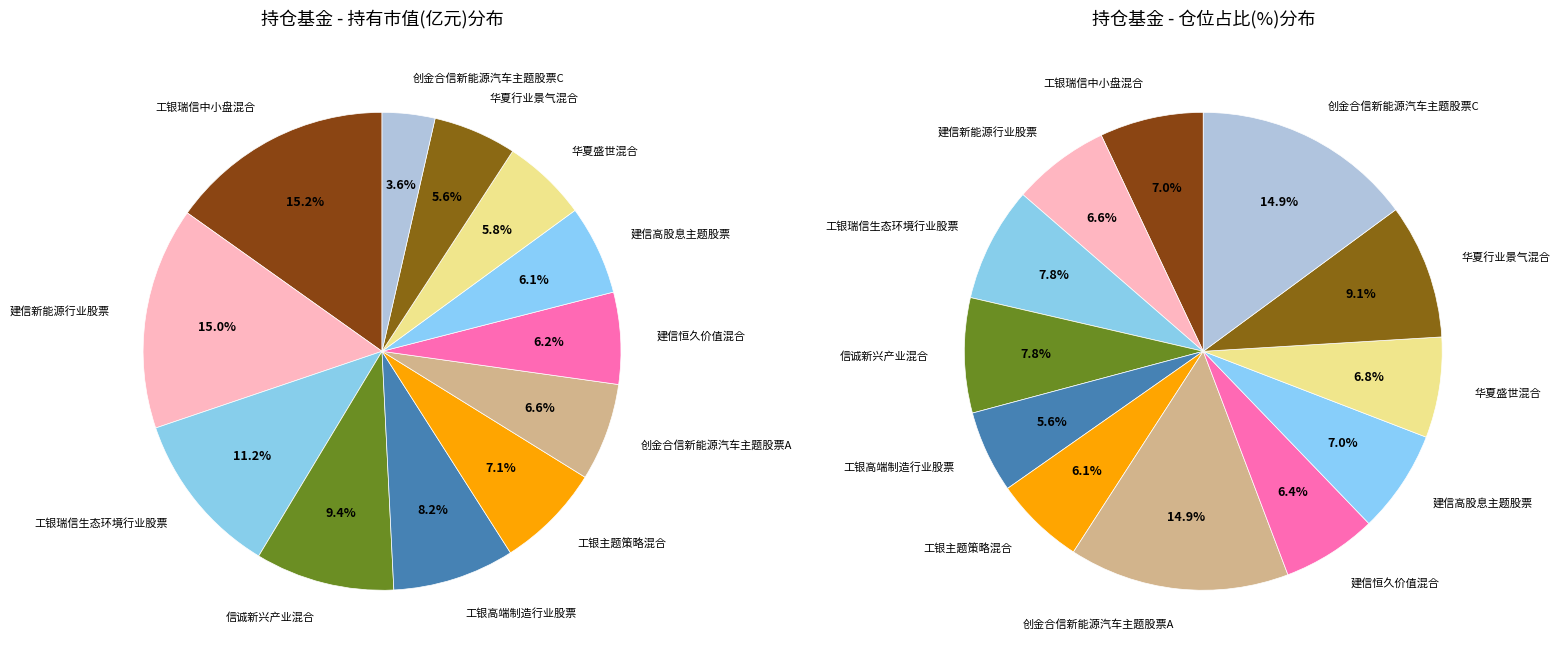

Which slice is the largest?

工银瑞信中小盘混合